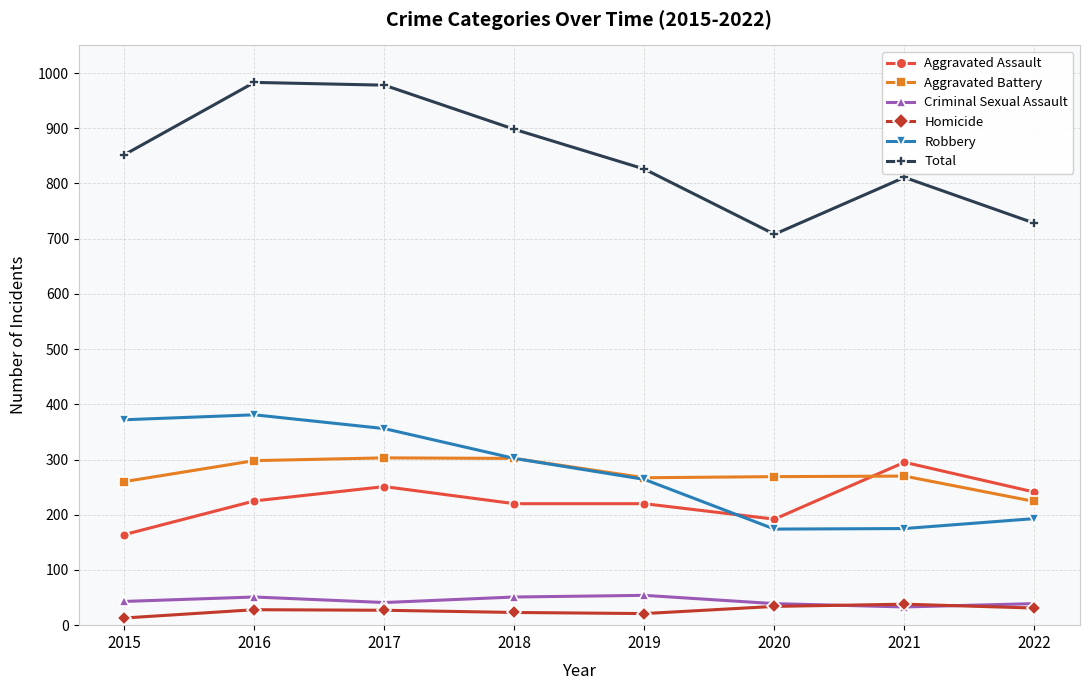

Which series has the widest spread of values?

Total